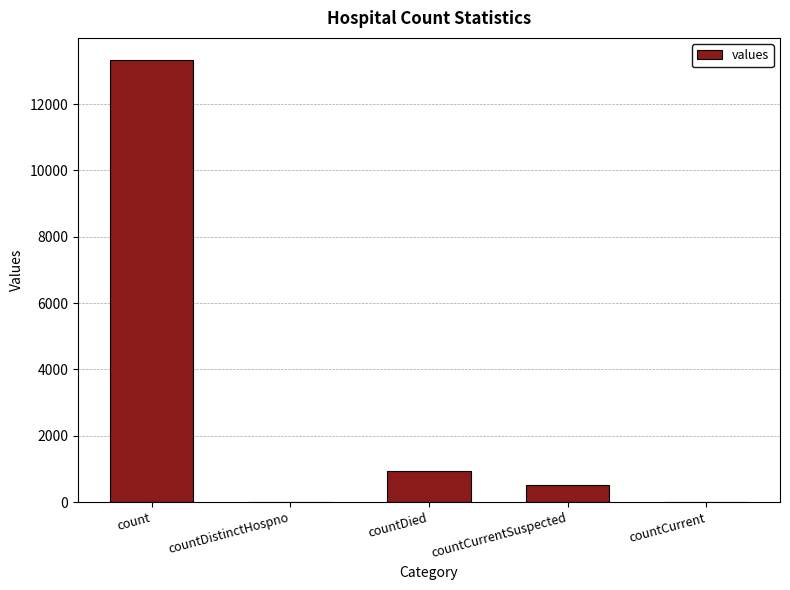

What is the change in value from countDistinctHospno to countDied?

+943